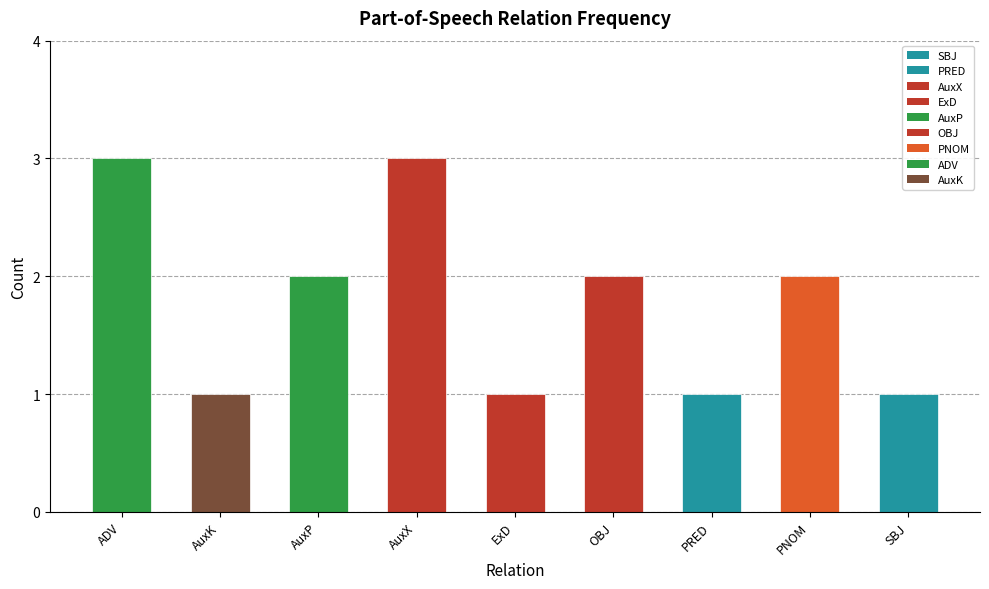

How many values are between 1 and 2?

7